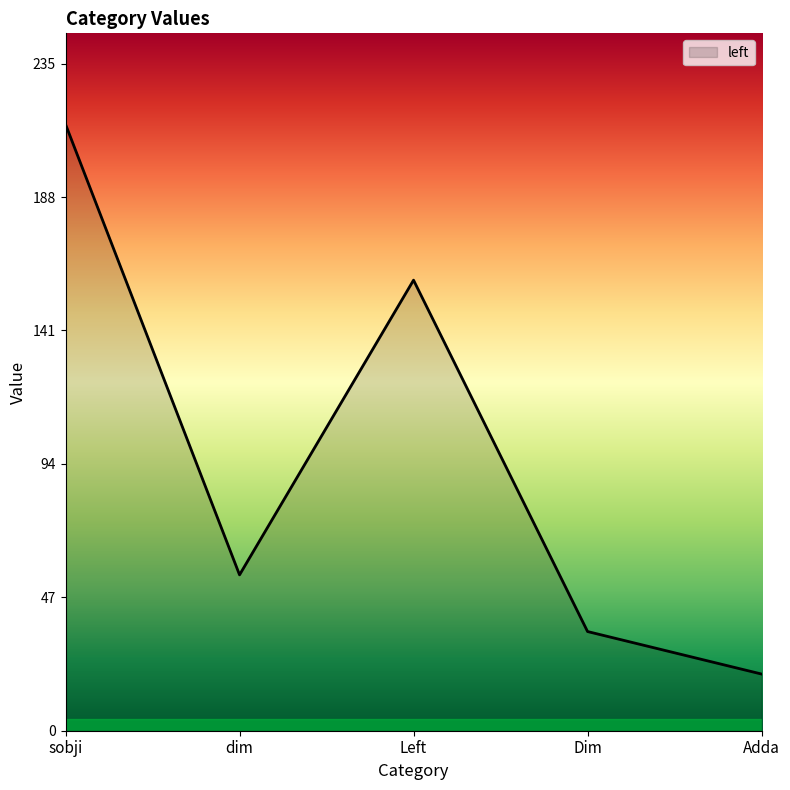

Where does the data first go above 55?

sobji